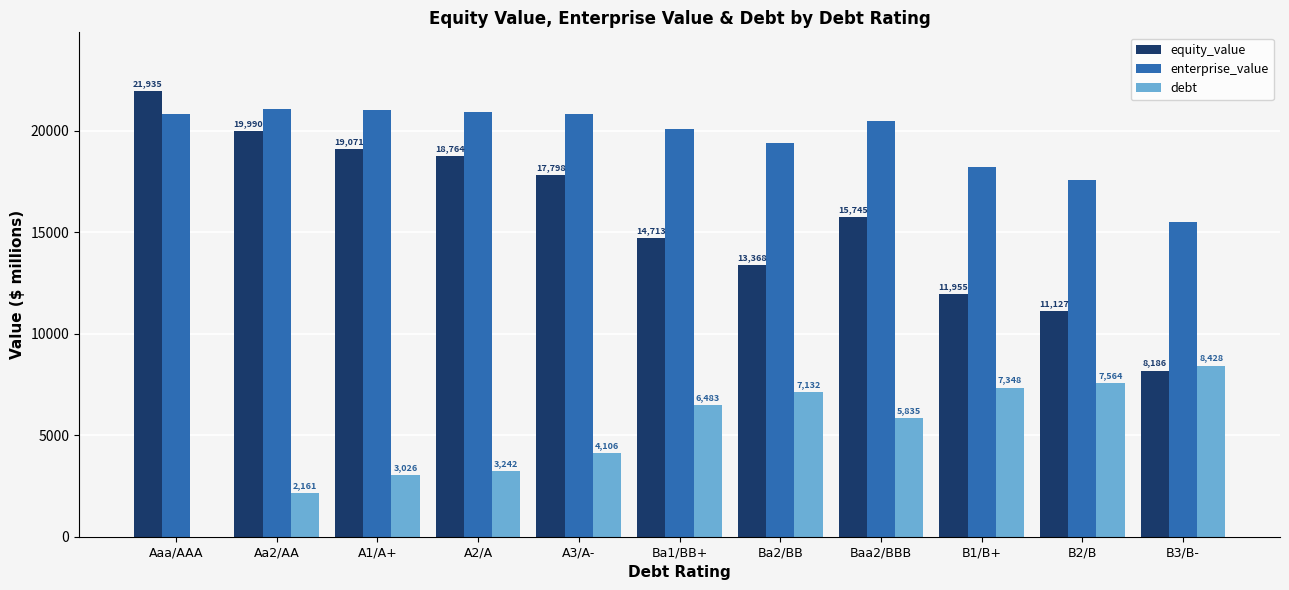

Are the bars grouped side by side (vs. stacked)?

Yes